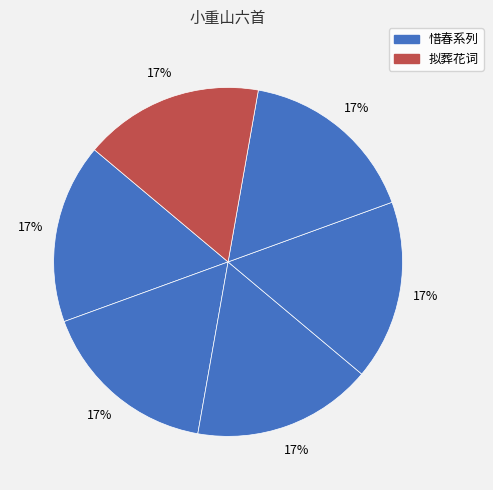

How many slices are in this pie chart?

6